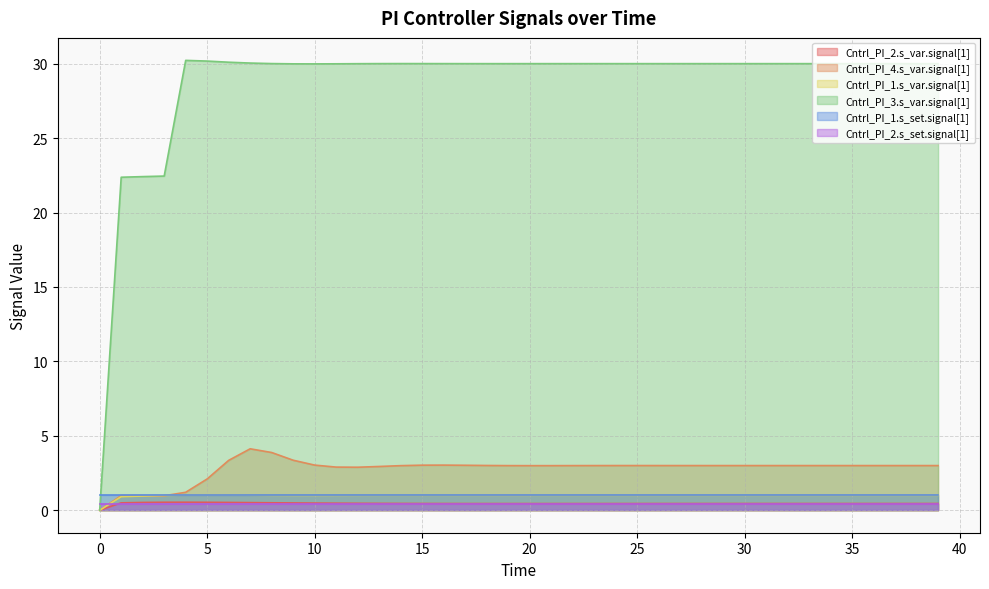

Is the value of Cntrl_PI_3.s_var.signal[1] at 25 greater than the value of Cntrl_PI_1.s_var.signal[1] at 0?

Yes